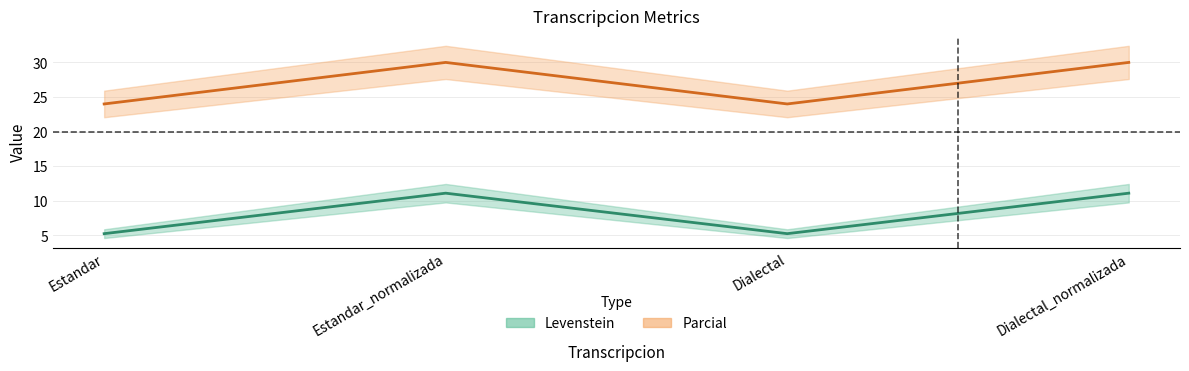

At Estandar_normalizada, list the series in order from smallest to largest.

Levenstein, Parcial